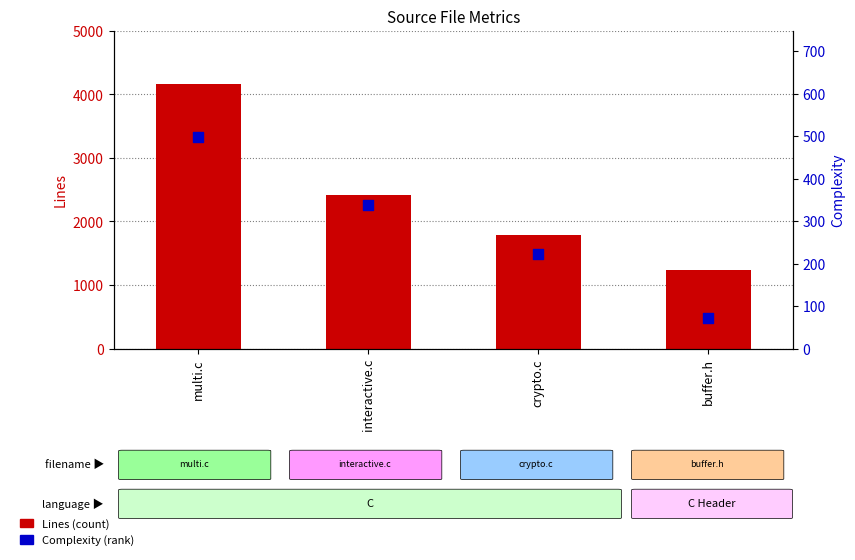

Is the value of Complexity at buffer.h greater than the value of Lines at crypto.c?

No